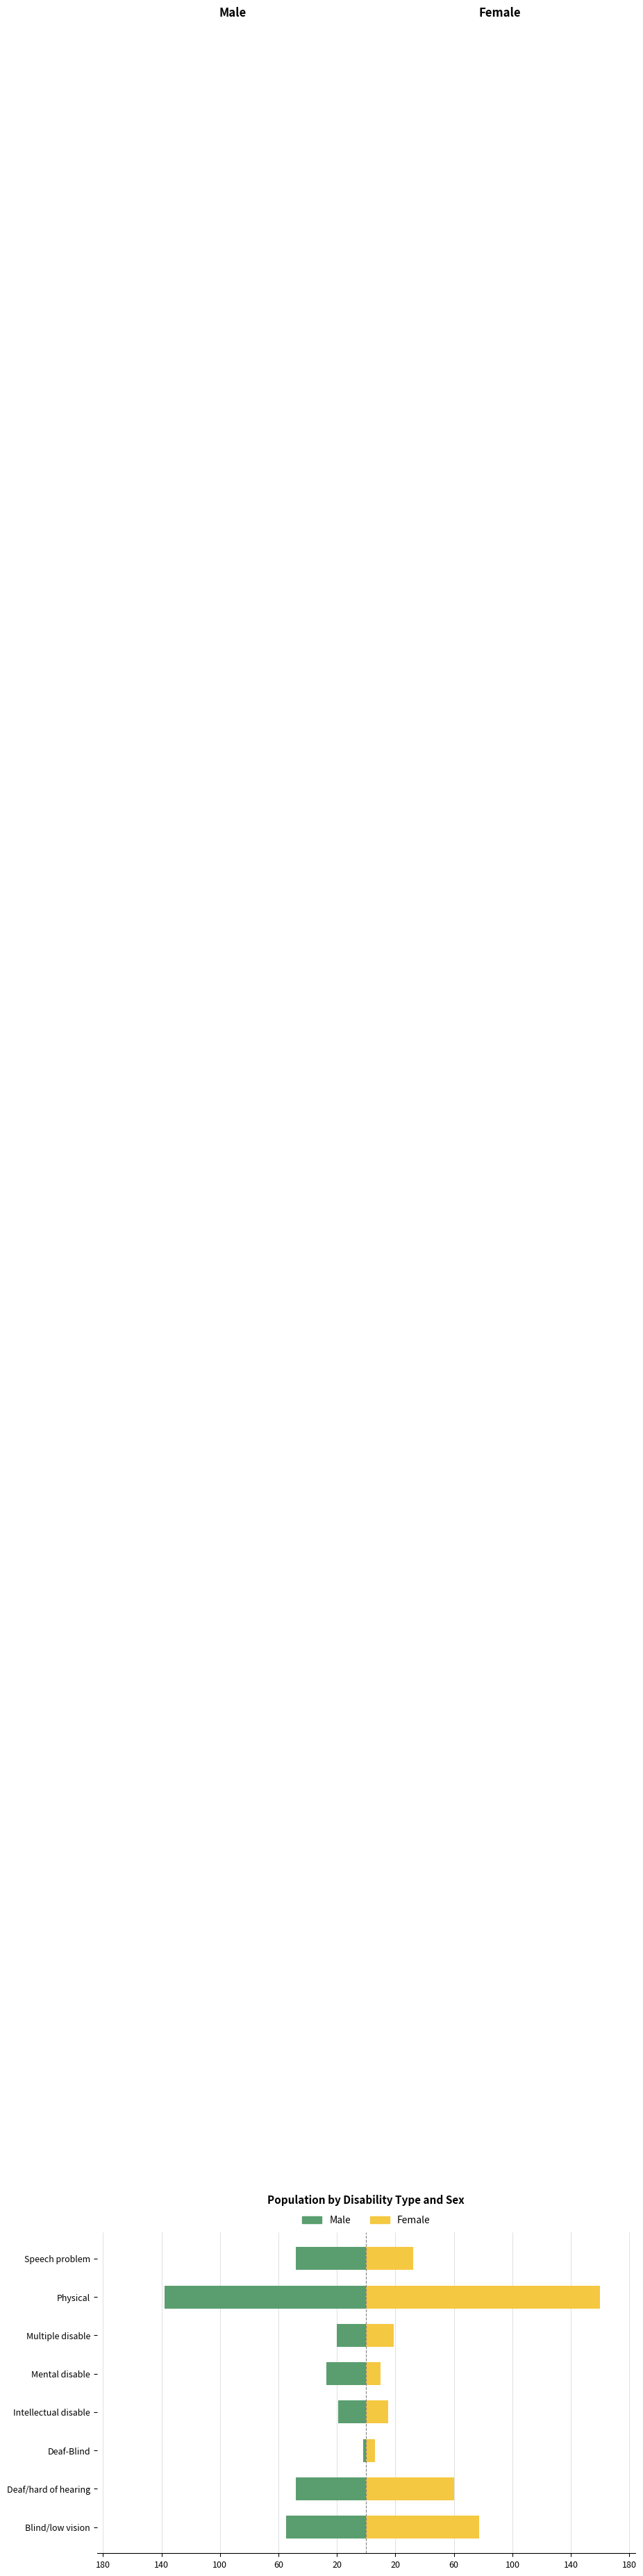

Reading left to right, extract all data points from this chart.

Male: -55	-48	-2	-19	-27	-20	-138	-48
Female: 77	60	6	15	10	19	160	32